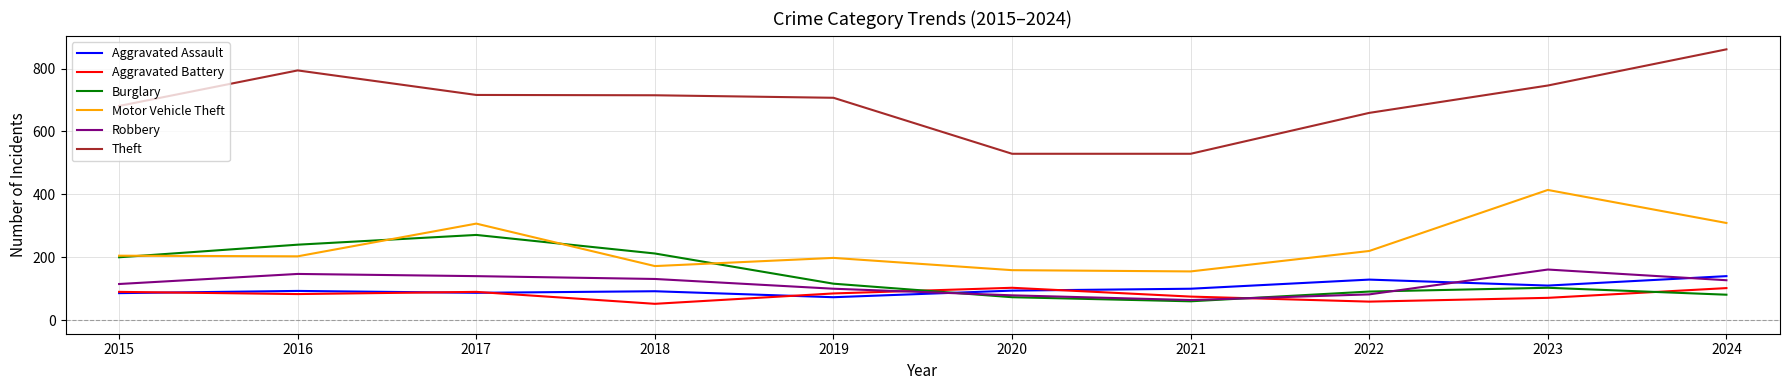

What is the spread (max minus min) of values at 2021?

469